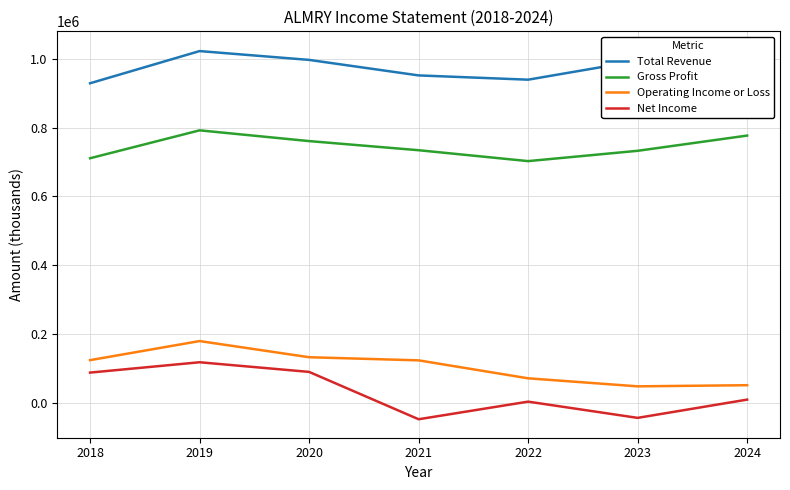

What are all the series names shown in the legend?

Total Revenue, Gross Profit, Operating Income or Loss, Net Income